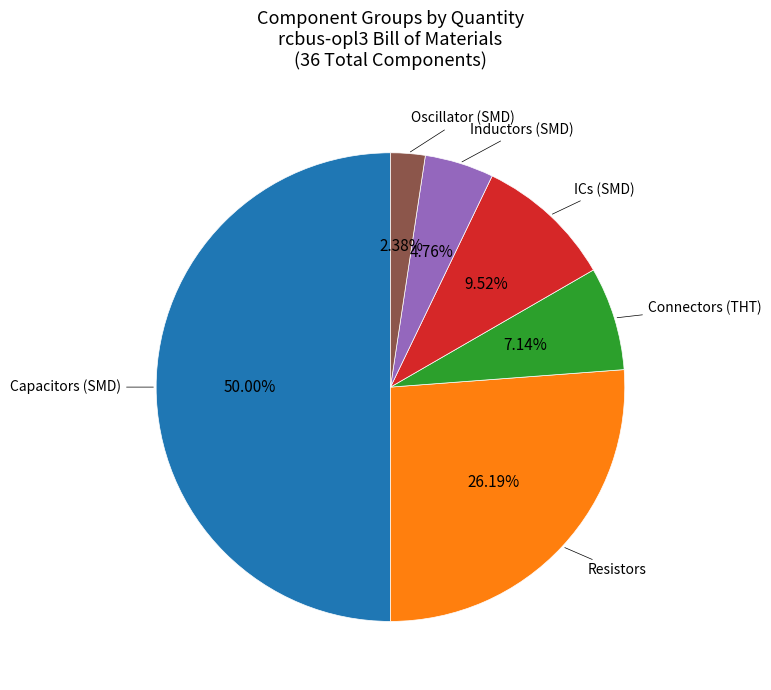

How many segments does this pie chart have?

6